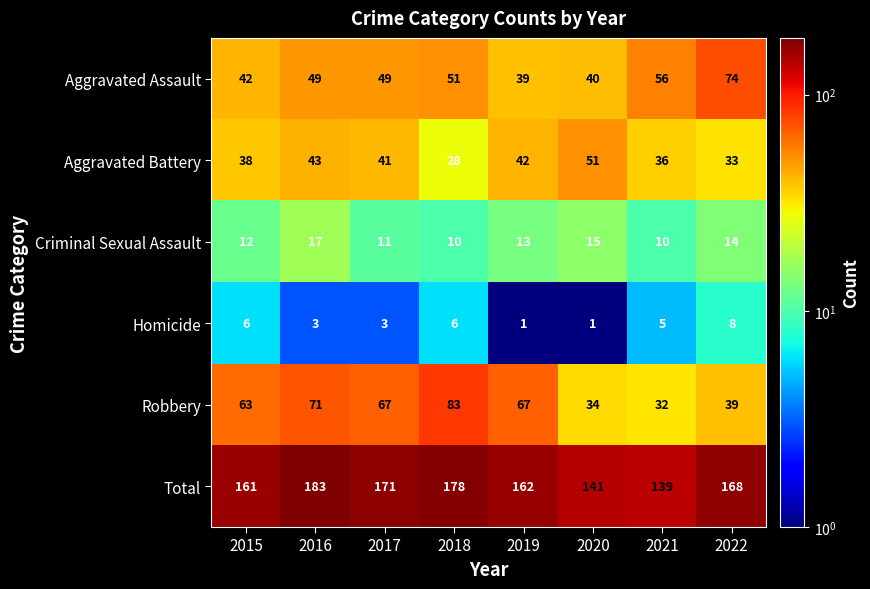

Is the value of Criminal Sexual Assault at 2018 greater than the value of Total at 2020?

No